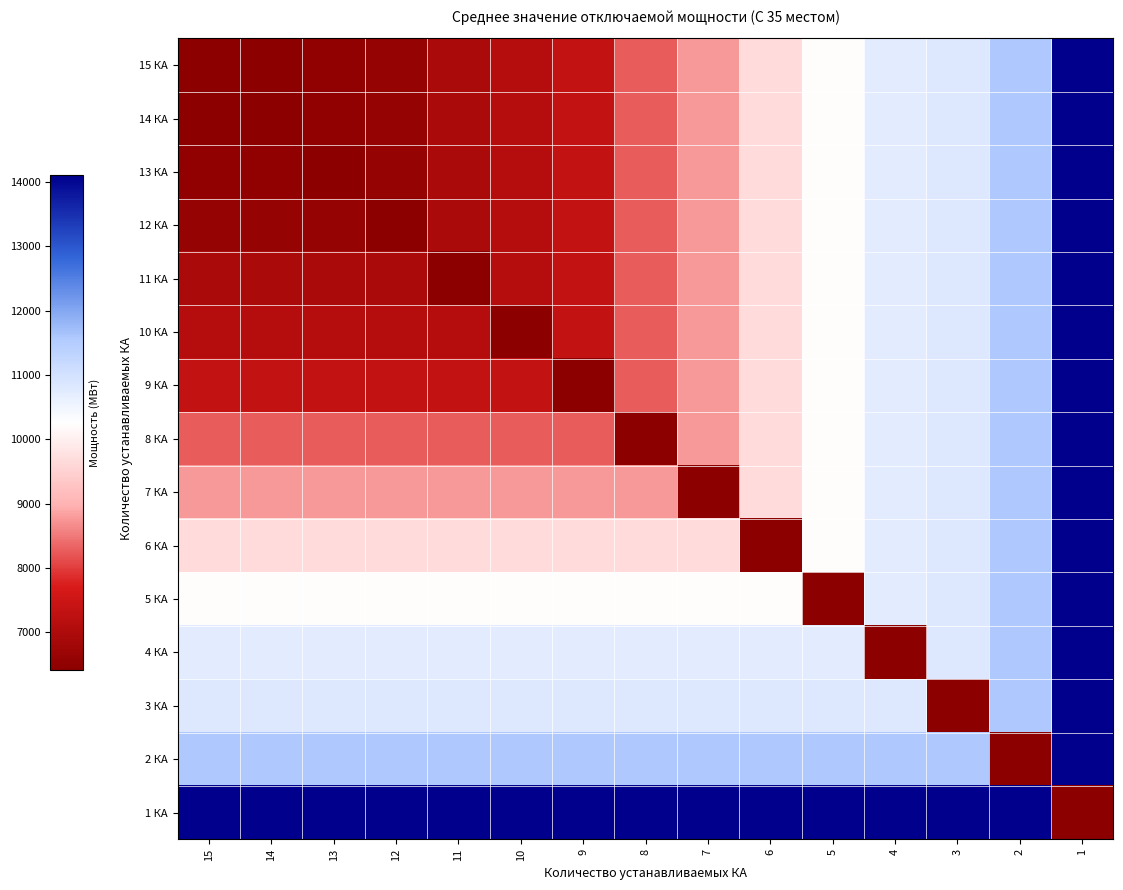

What is the minimum value shown in the chart?

6416.4